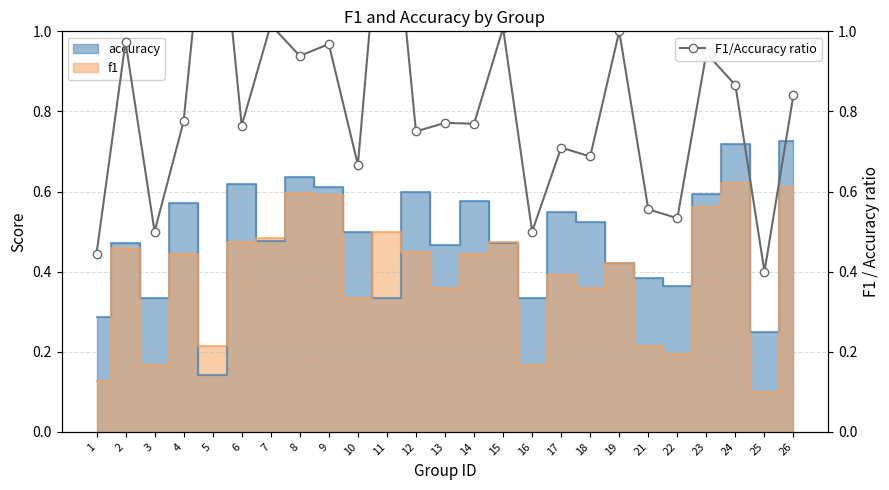

At which category does the data reach its first local peak?

2